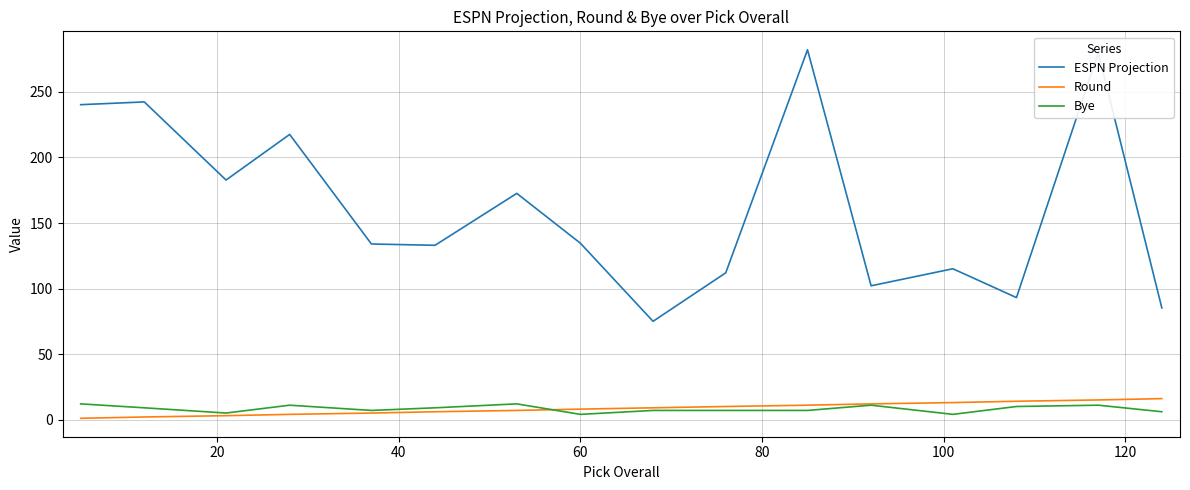

True or false: ESPN Projection and Round cross at least once.

False